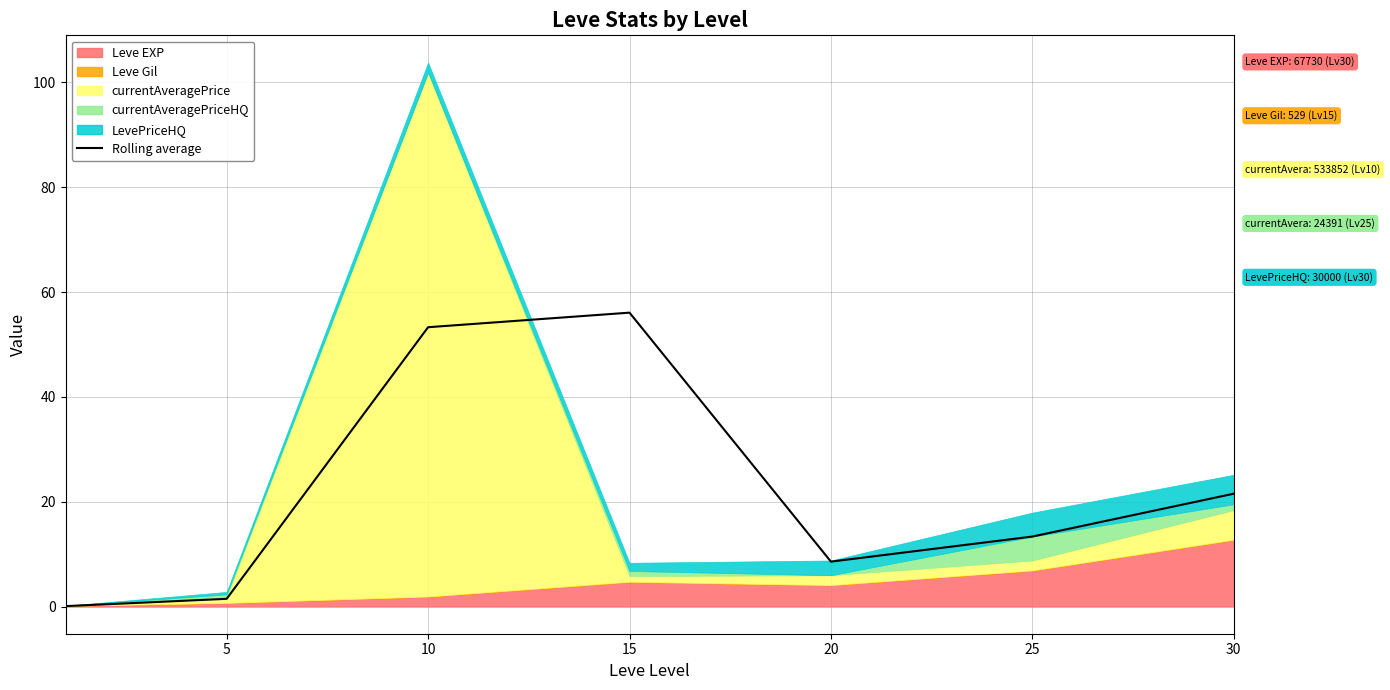

How many values exceed 13?

4